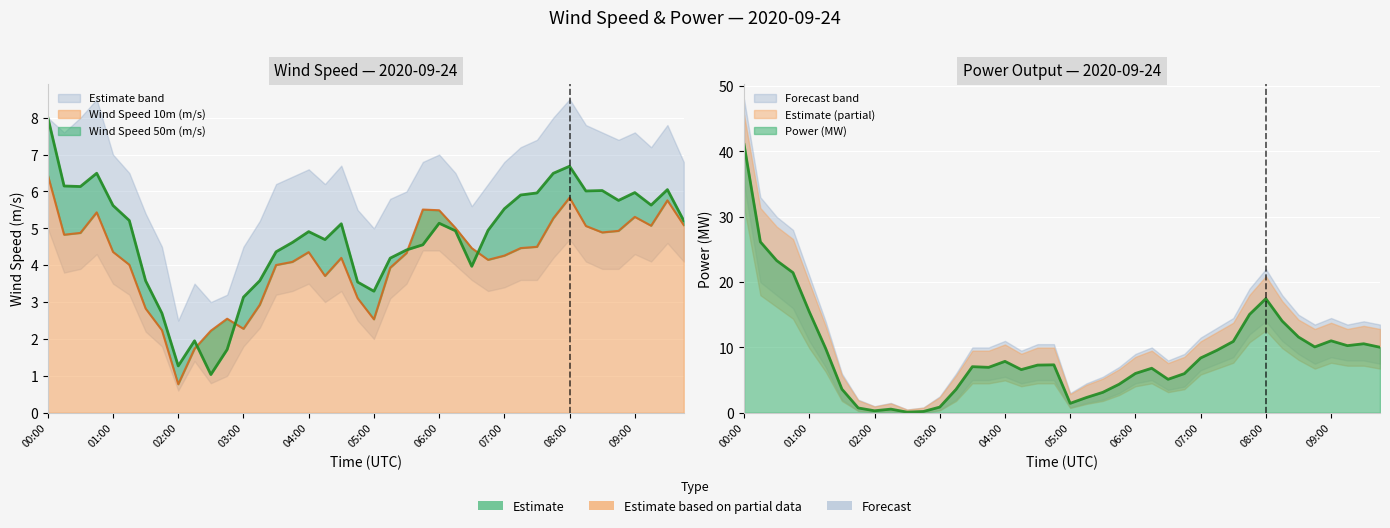

What is the minimum value for Power (MW)?

0.1